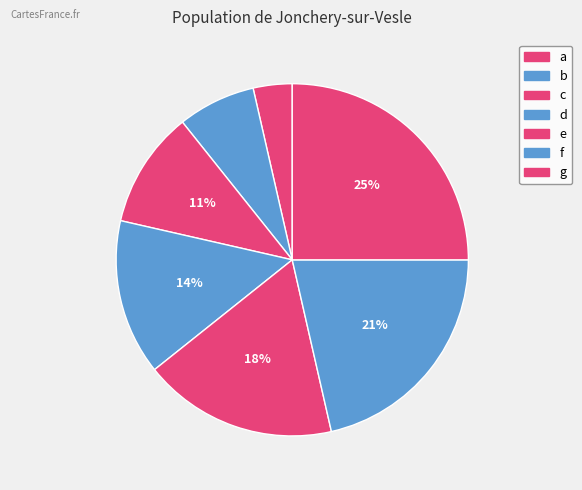

The f slice represents 21% of the pie. True or false?

True